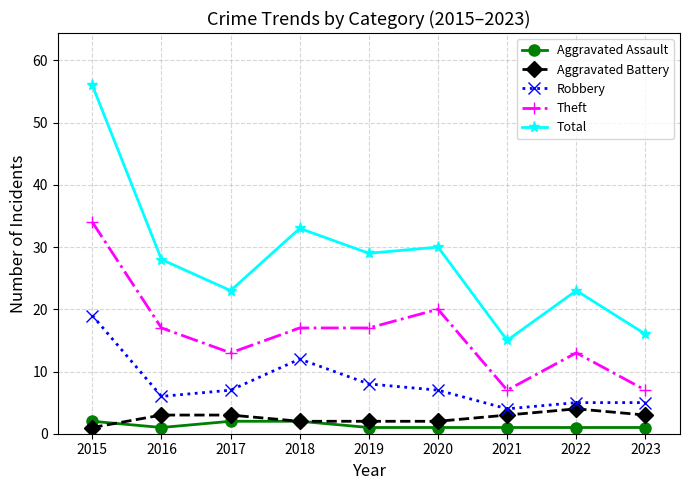

True or false: Theft and Aggravated Battery cross at least once.

False